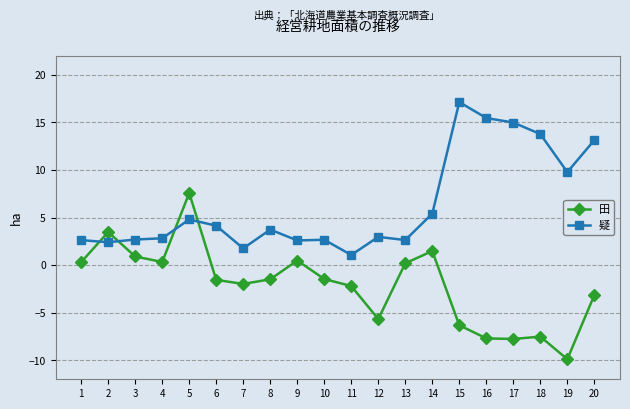

Which series has the largest total across all categories?

疑